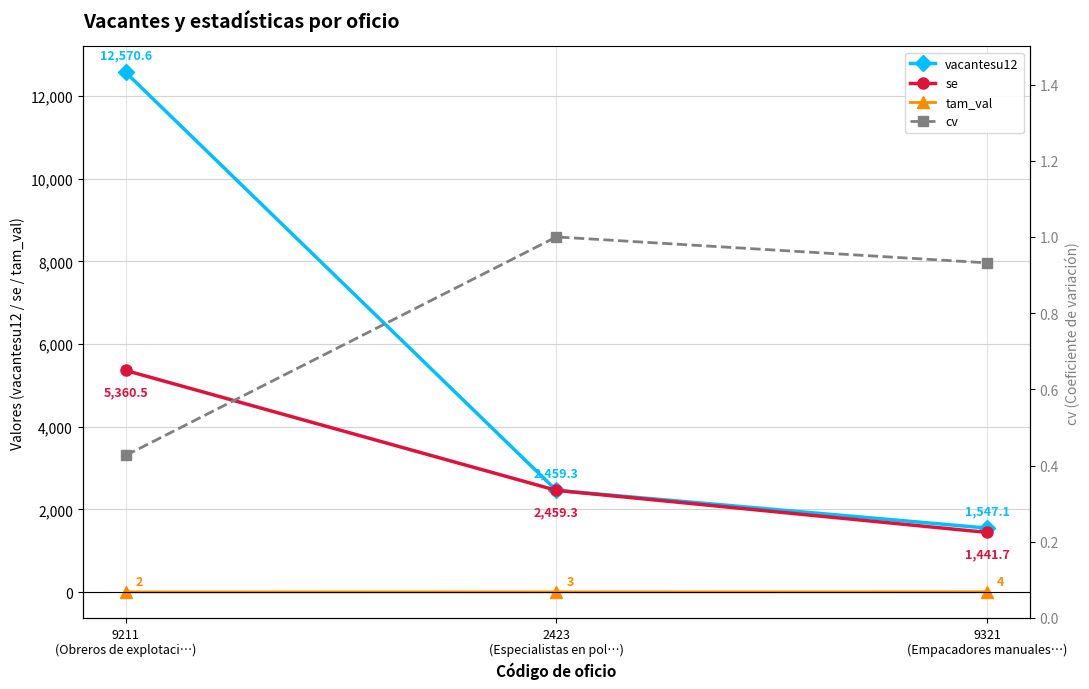

What is the value of the tam_val point at the 2nd from the left?

3.0